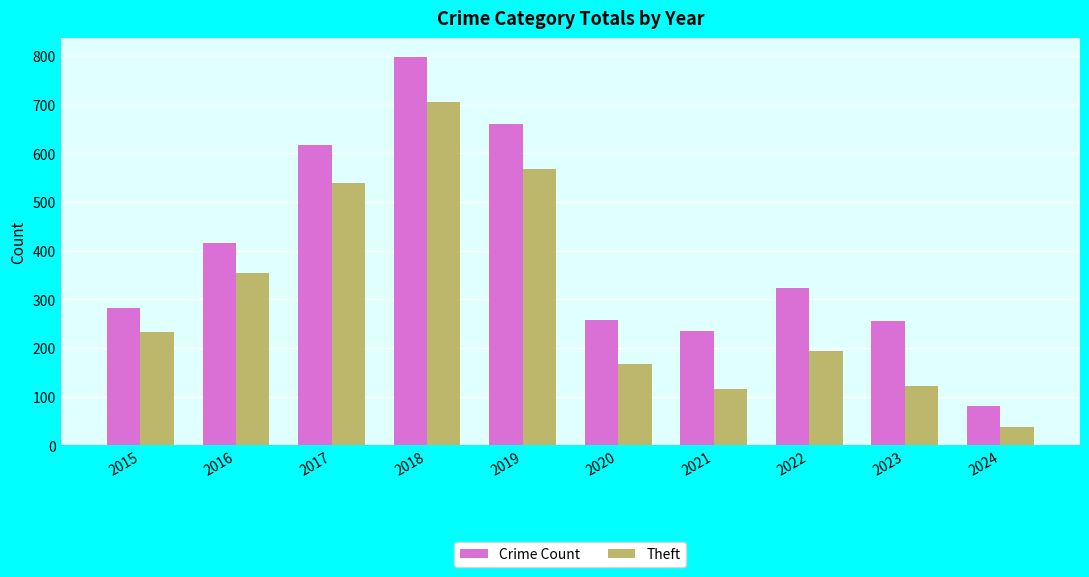

What are all the series names shown in the legend?

Crime Count, Theft